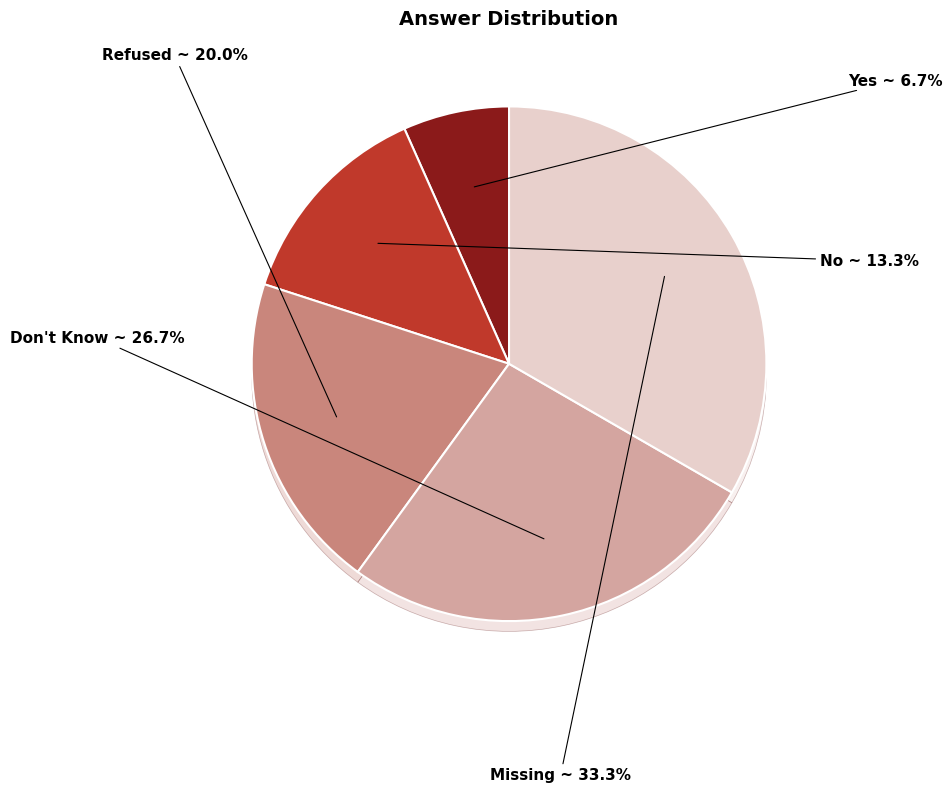

To the nearest percent, what is the combined percentage of Missing and Don't Know?

60%